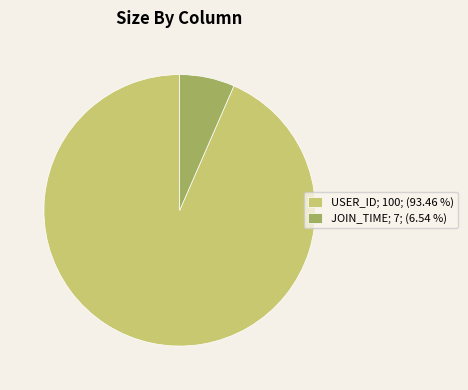

Which category has the biggest portion of the pie?

USER_ID; 100; (93.46 %)